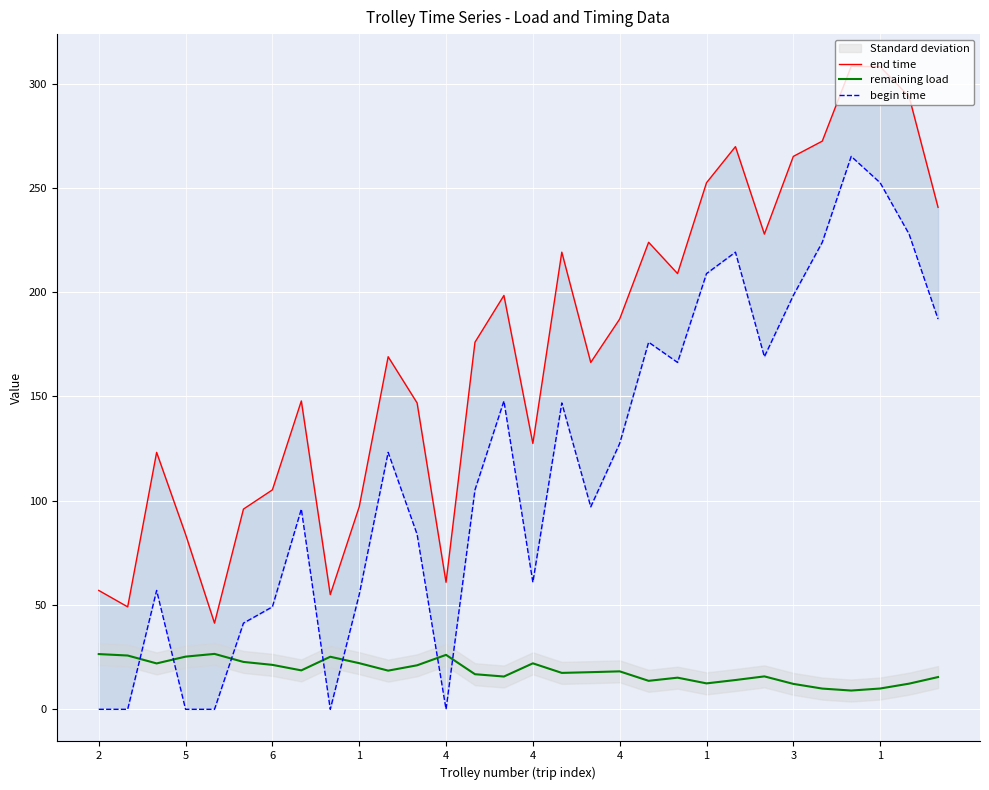

How many lines are shown in the chart?

3